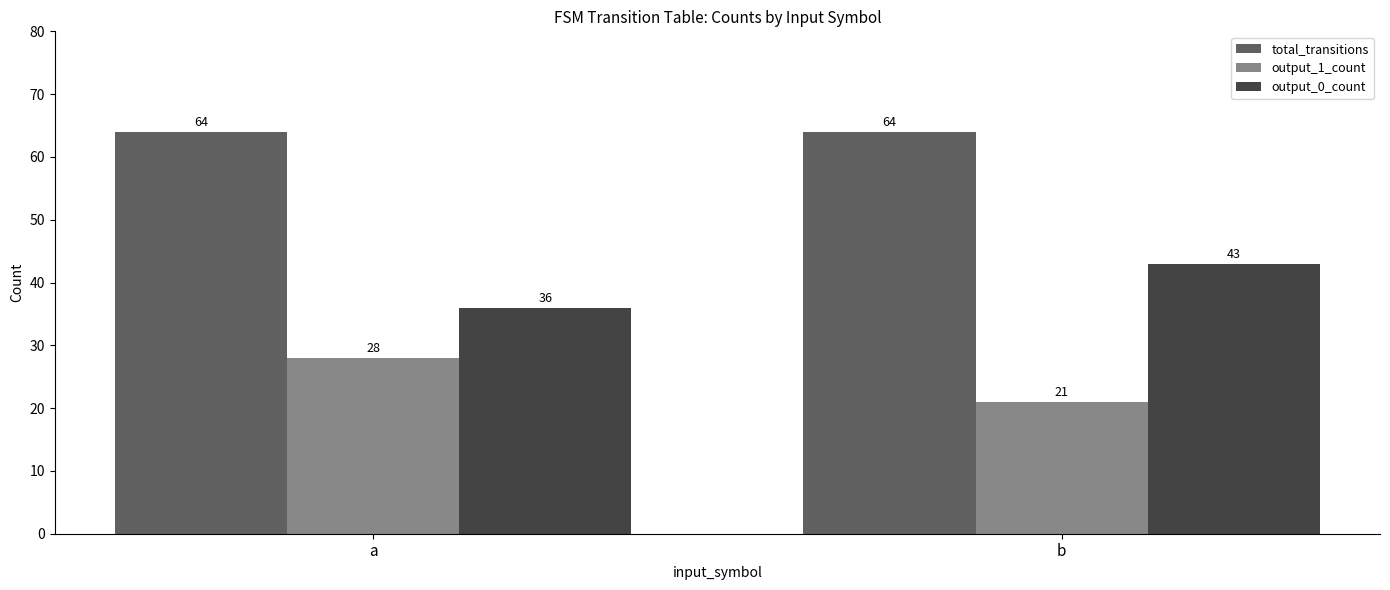

What is the difference between the highest and lowest values at b?

43